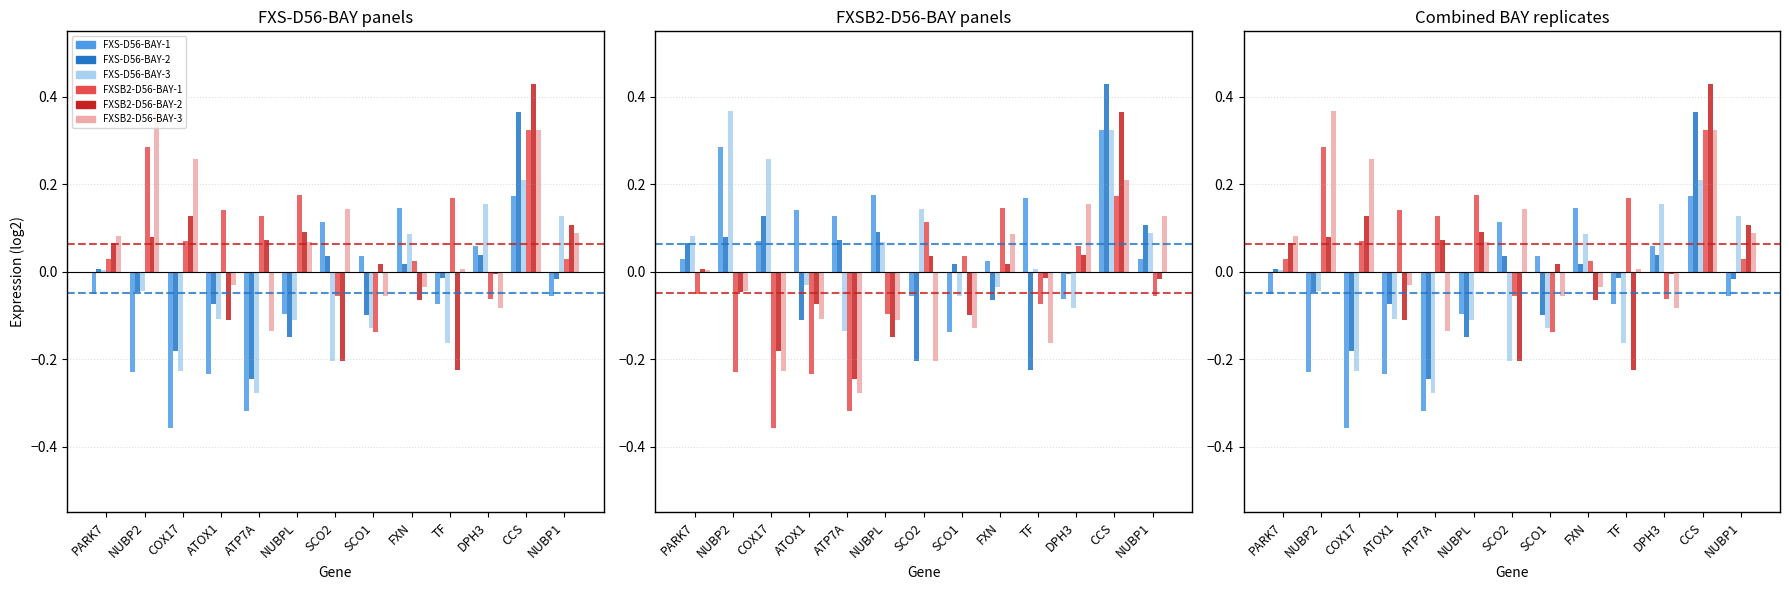

How many categories are shown in the chart?

13